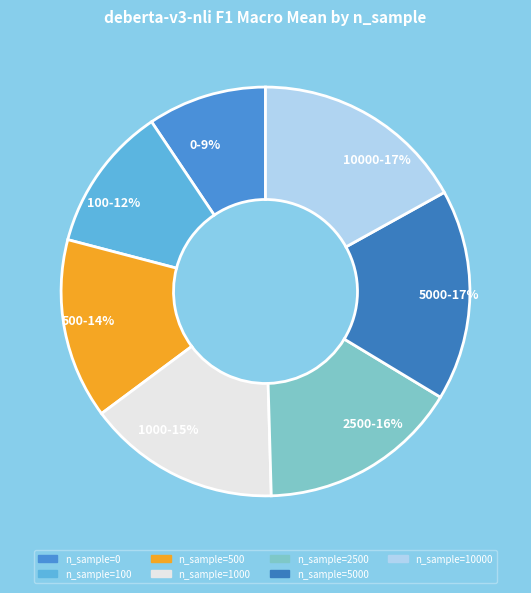

How many segments does this pie chart have?

7